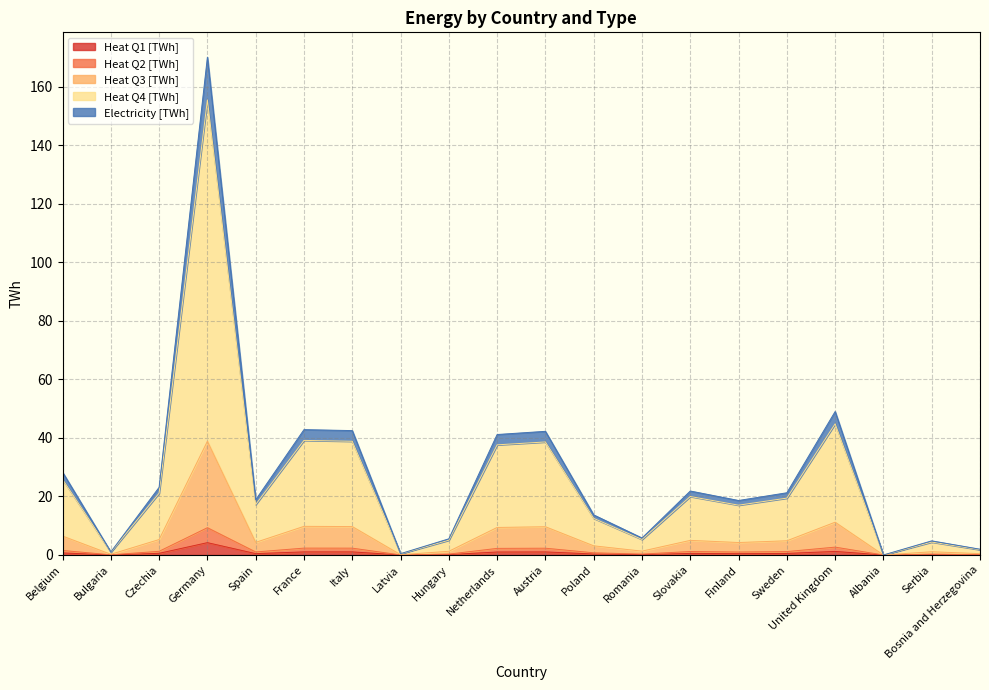

How many interior local peaks does the Heat Q1 [TWh] series have?

5